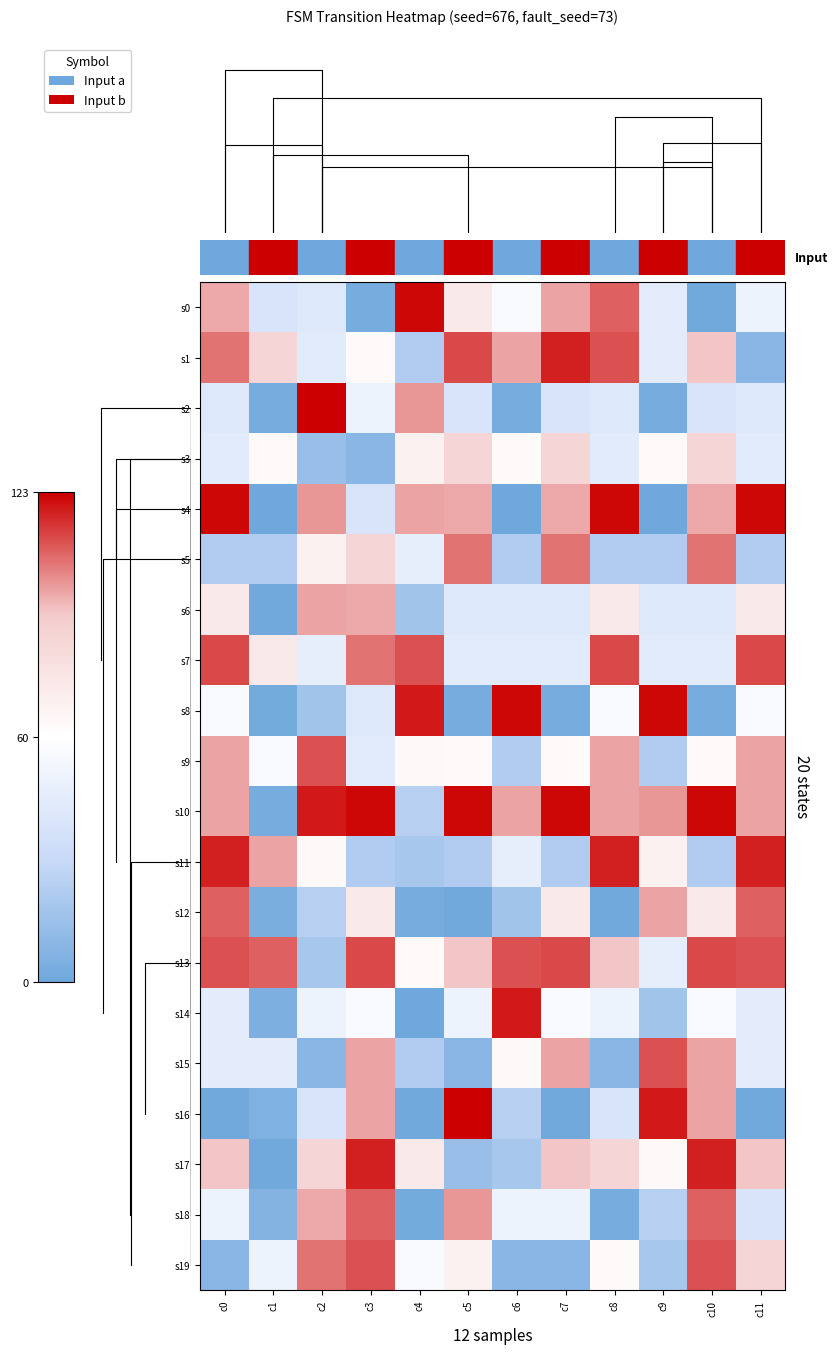

How many distinct data groups are displayed?

20